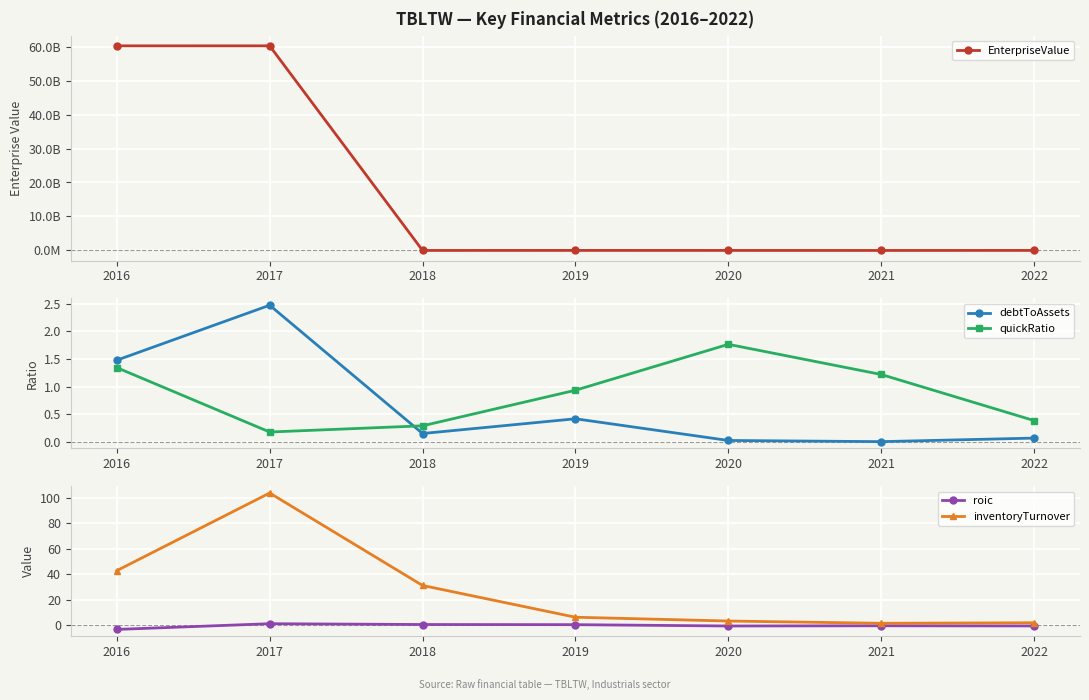

Rank the series by their maximum value, from lowest to highest.

roic, quickRatio, debtToAssets, inventoryTurnover, EnterpriseValue